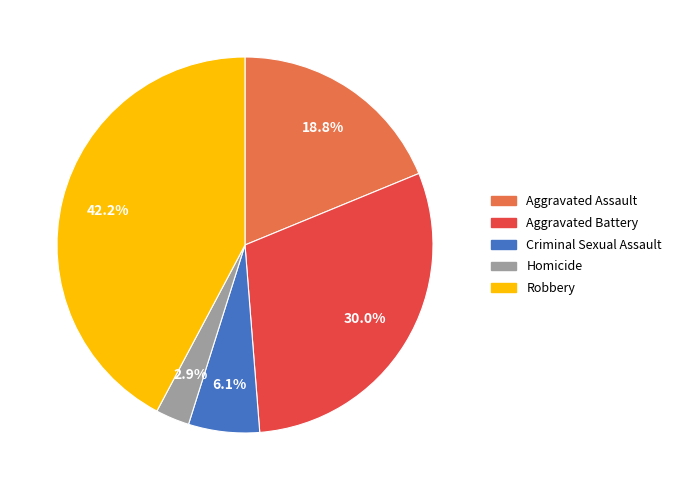

Is Criminal Sexual Assault the majority of the pie?

No